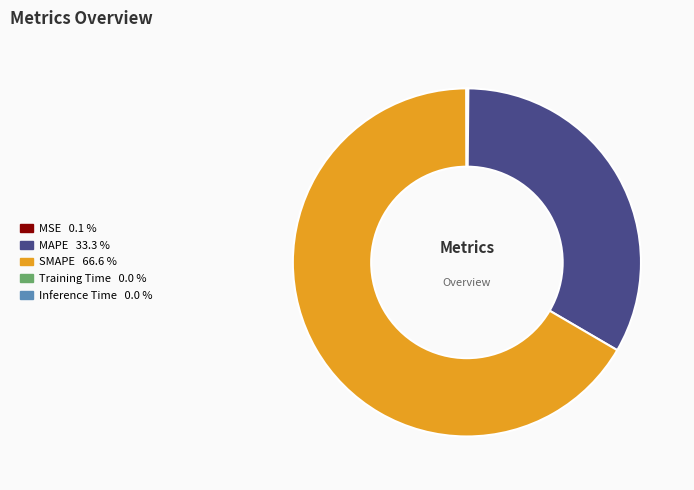

What is the largest slice in the pie chart?

SMAPE